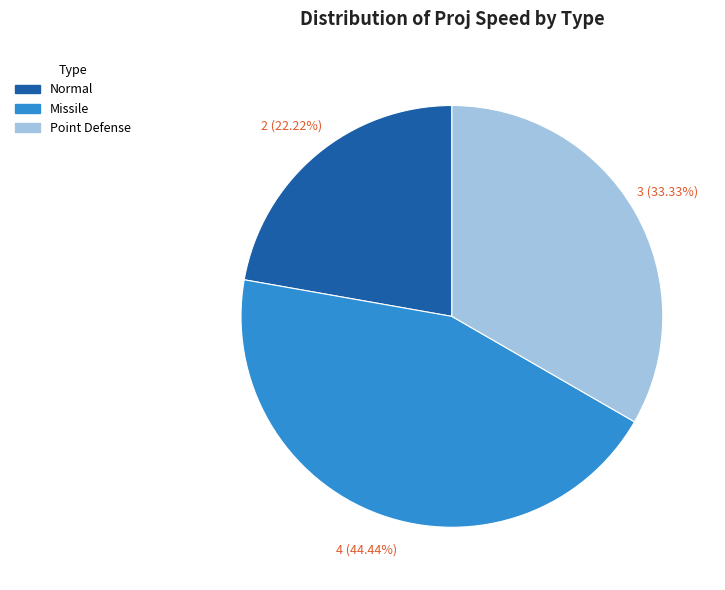

To the nearest percent, what is the difference between the largest and smallest slice percentages?

22%